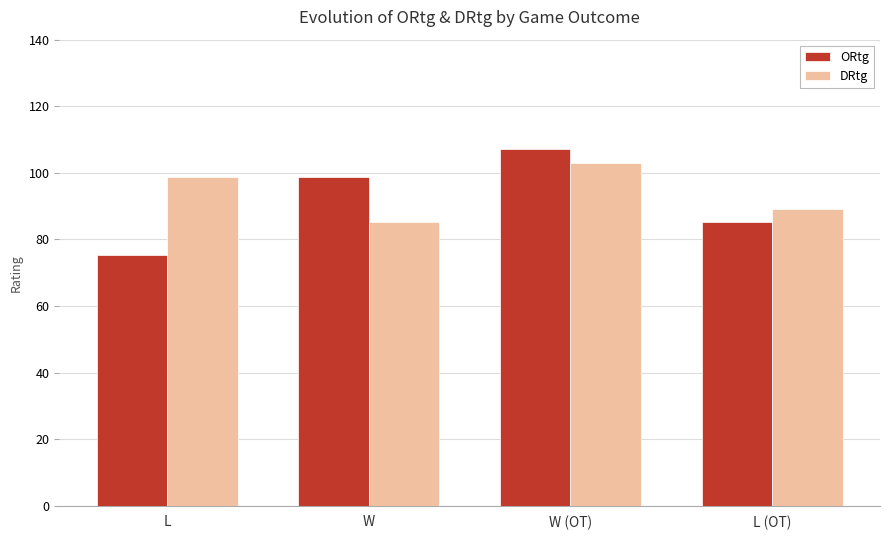

What is the difference between the second highest and second lowest values in the DRtg series?

9.5